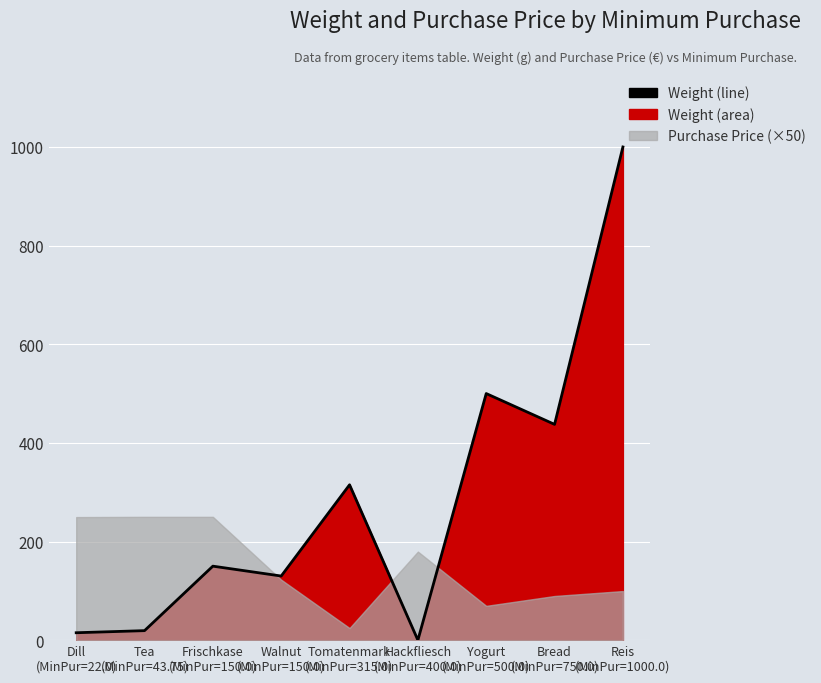

What position from the right is Dill
(MinPur=22.0)?

9